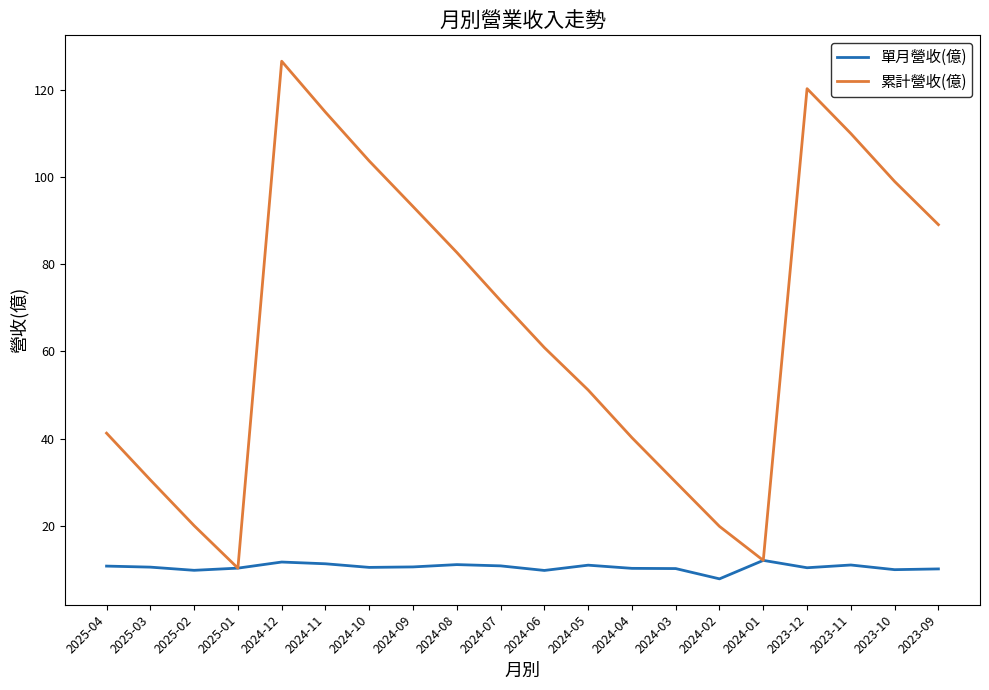

What is the difference between the second highest and second lowest values in the 累計營收(億) series?

108.3